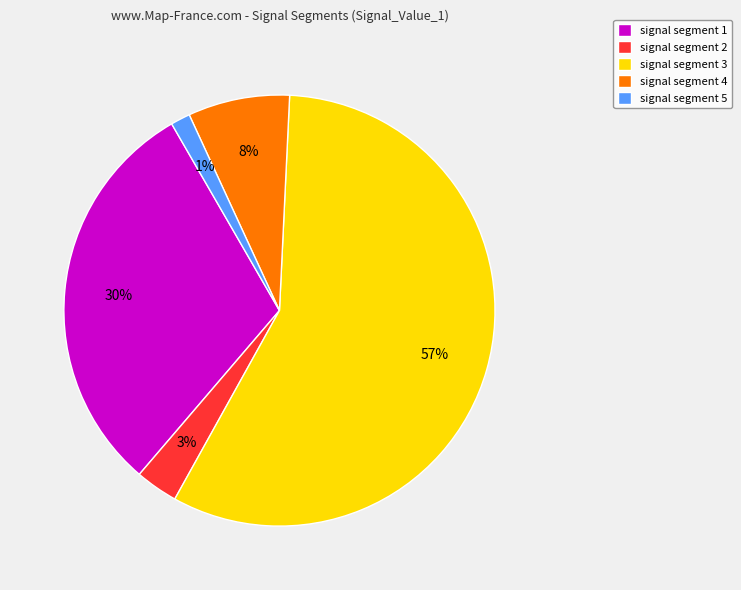

Does signal segment 1 account for over 50% of the chart?

No